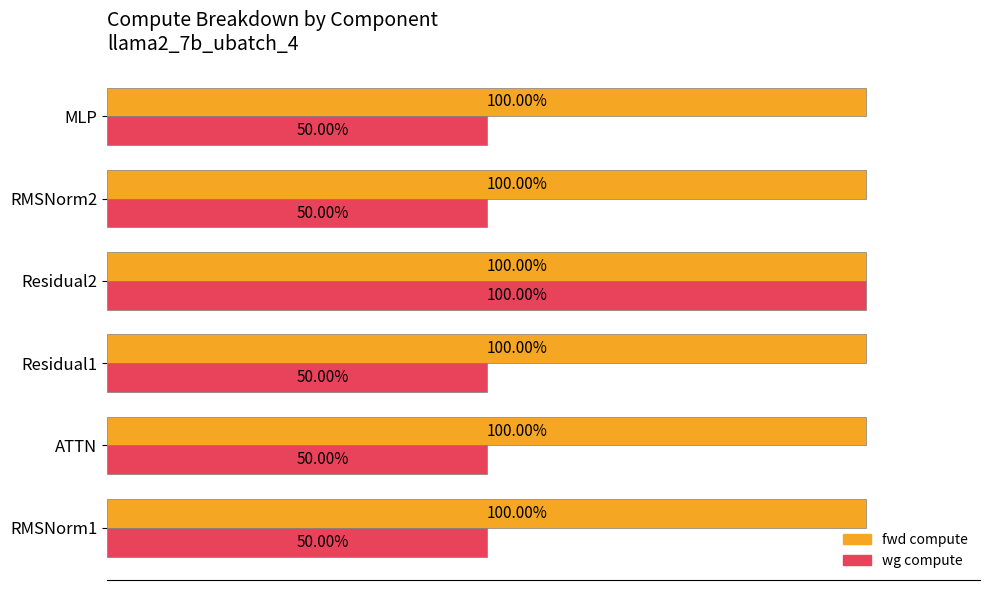

Which series has the widest spread of values?

wg compute